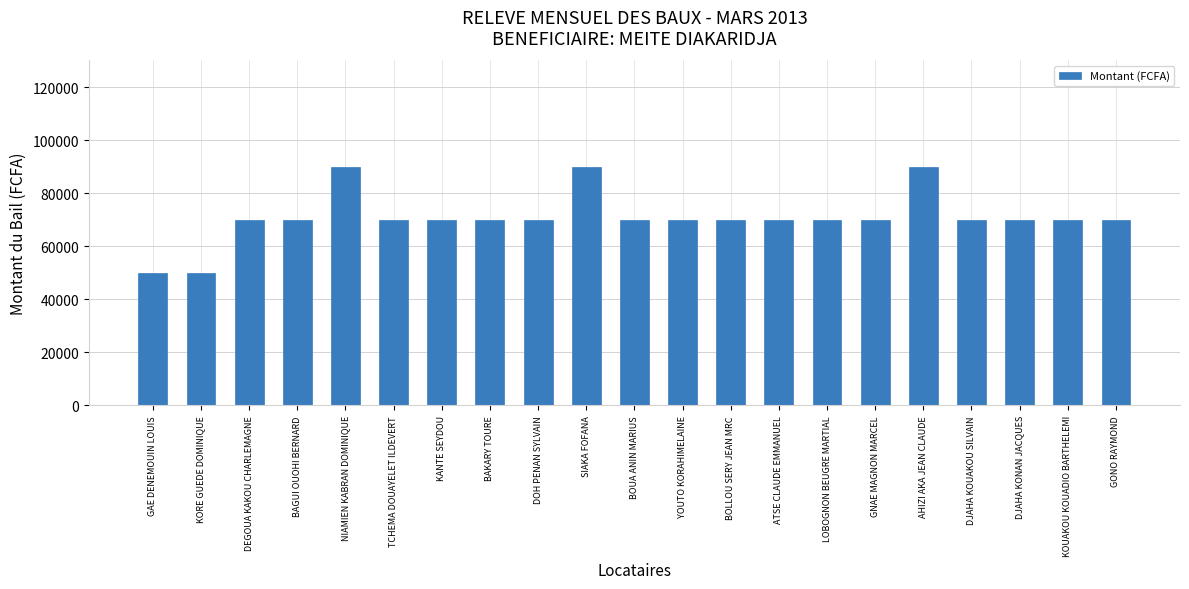

Between GNAE MAGNON MARCEL and NIAMIEN KABRAN DOMINIQUE, which is larger?

NIAMIEN KABRAN DOMINIQUE